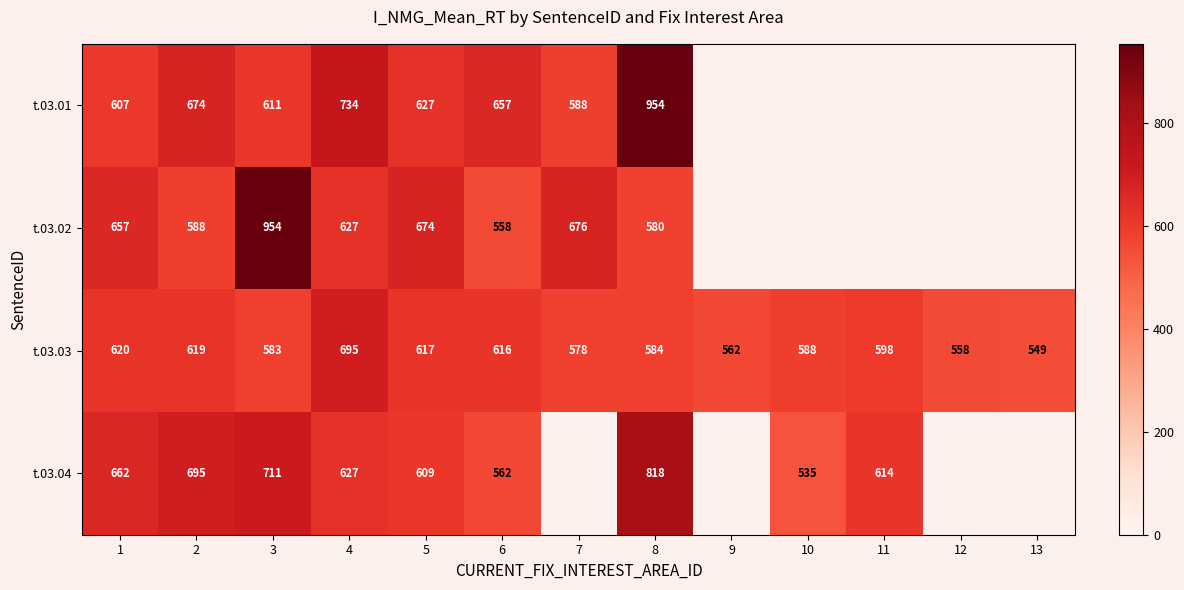

Is the value of t.03.02 at 11 greater than the value of t.03.04 at 7?

No